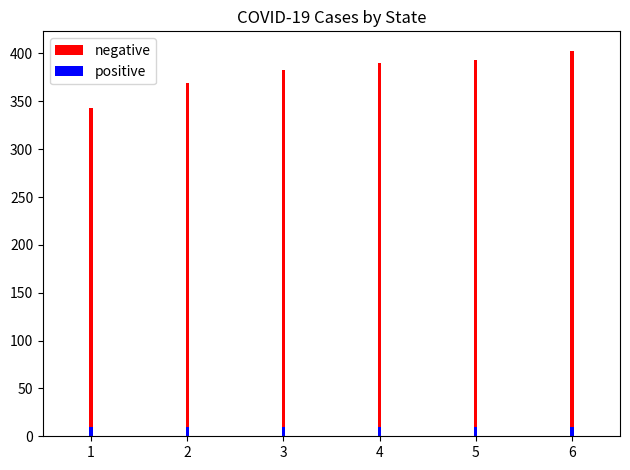

Reading right to left, list all the values displayed in this chart.

negative: 6=403	5=393	4=390	3=383	2=369	1=343
positive: 6=10	5=10	4=10	3=10	2=10	1=10